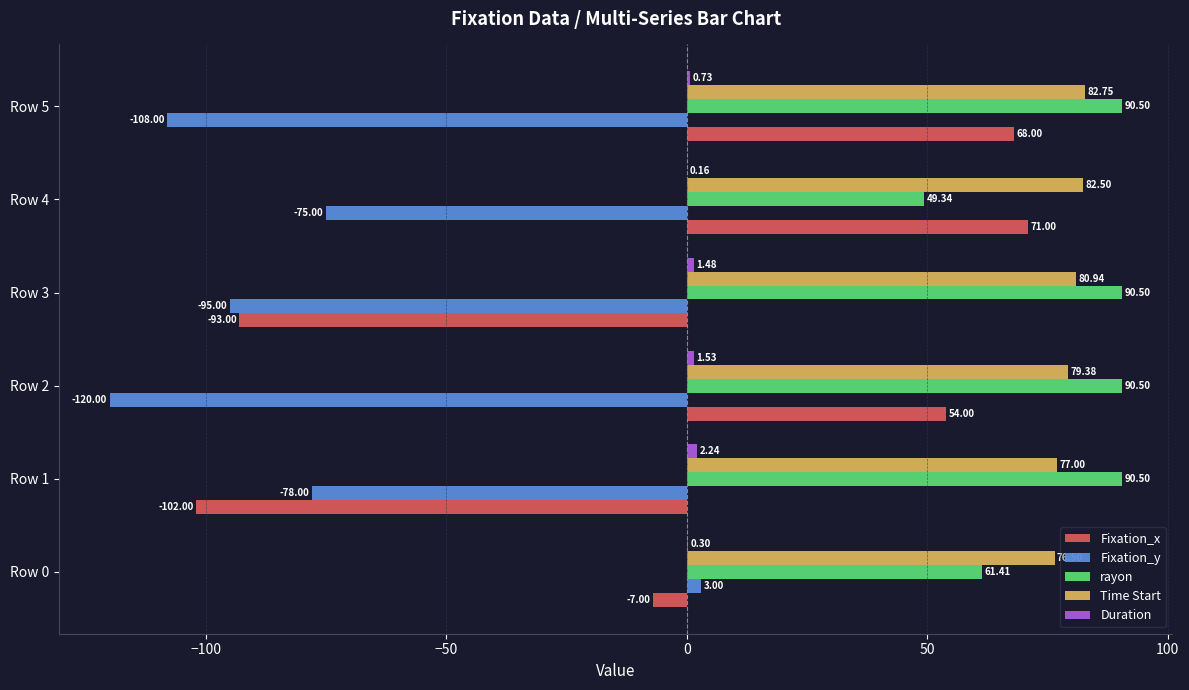

What is the total value across all series at Row 1?

-10.3